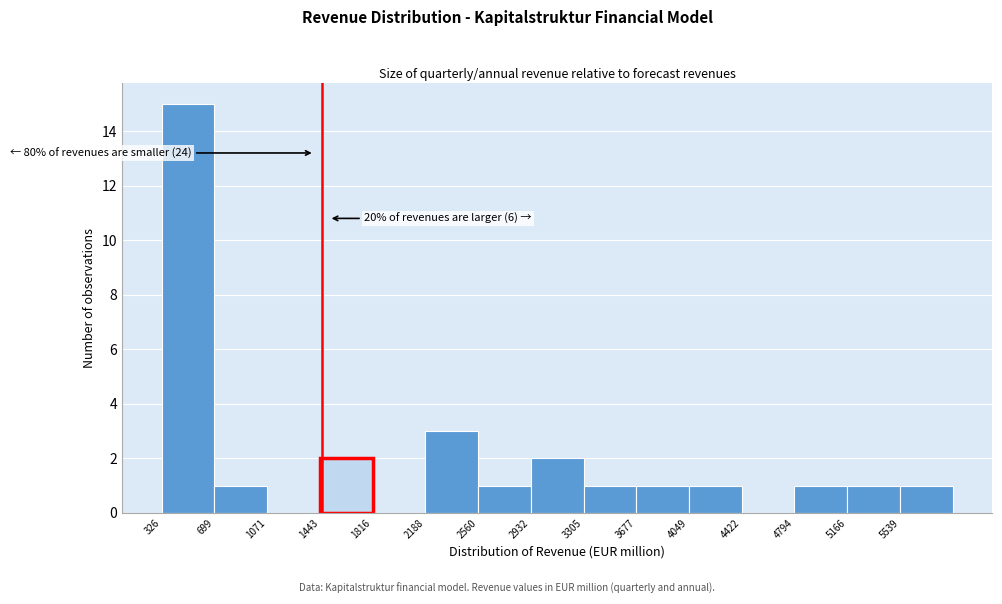

Over which range of the x-axis is the bar tallest?

350 to 700